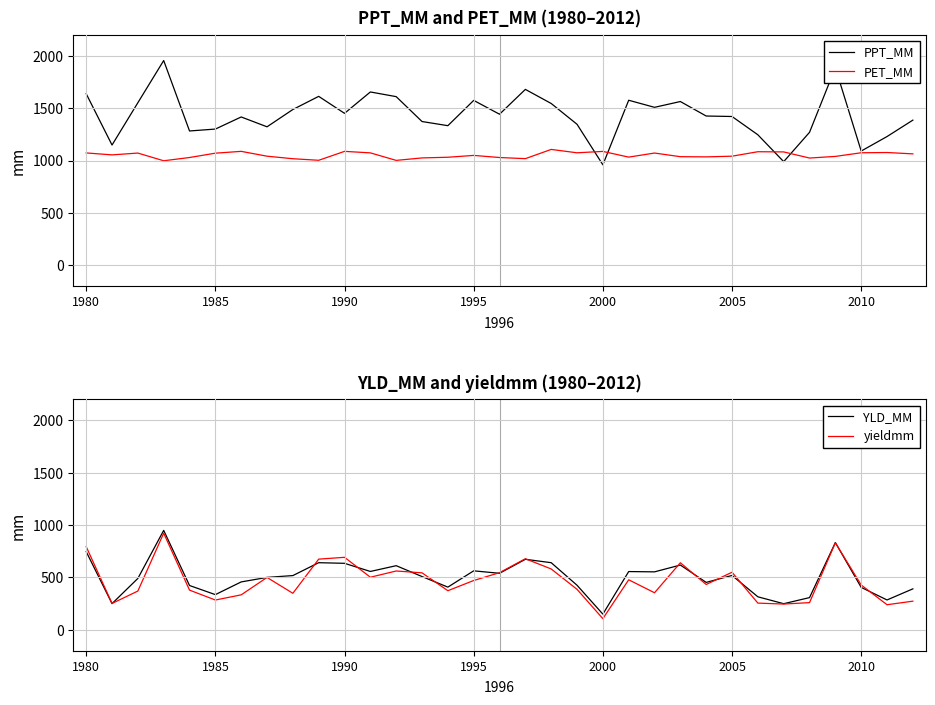

The PET_MM series shows 1074.3 at 2010. True or false?

True